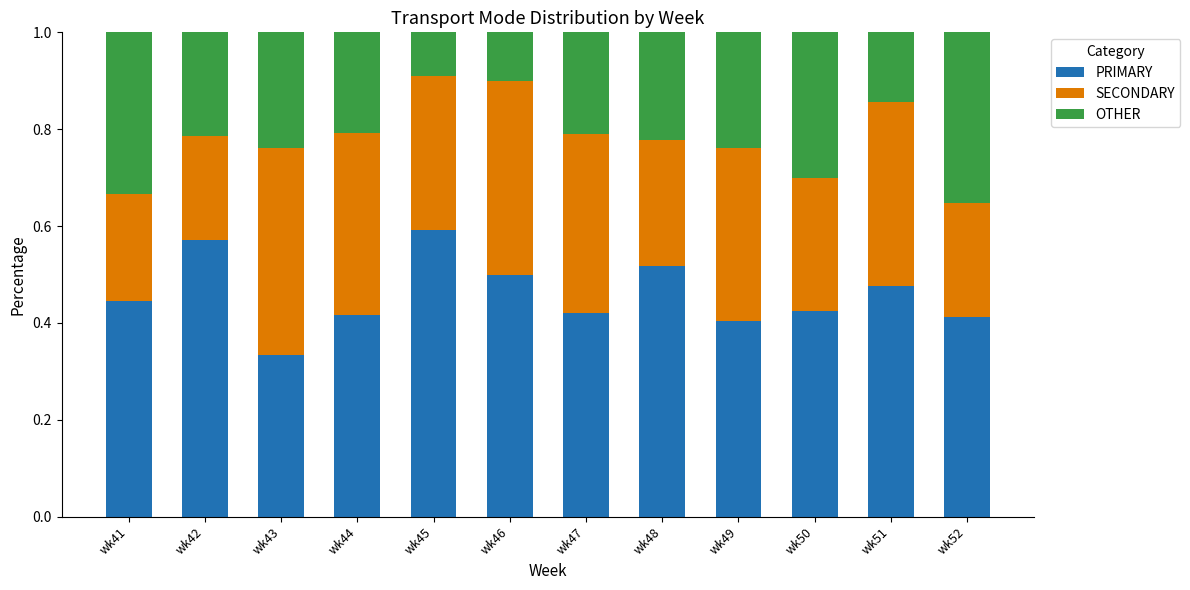

The value of PRIMARY at wk47 is 0.1. True or false?

False